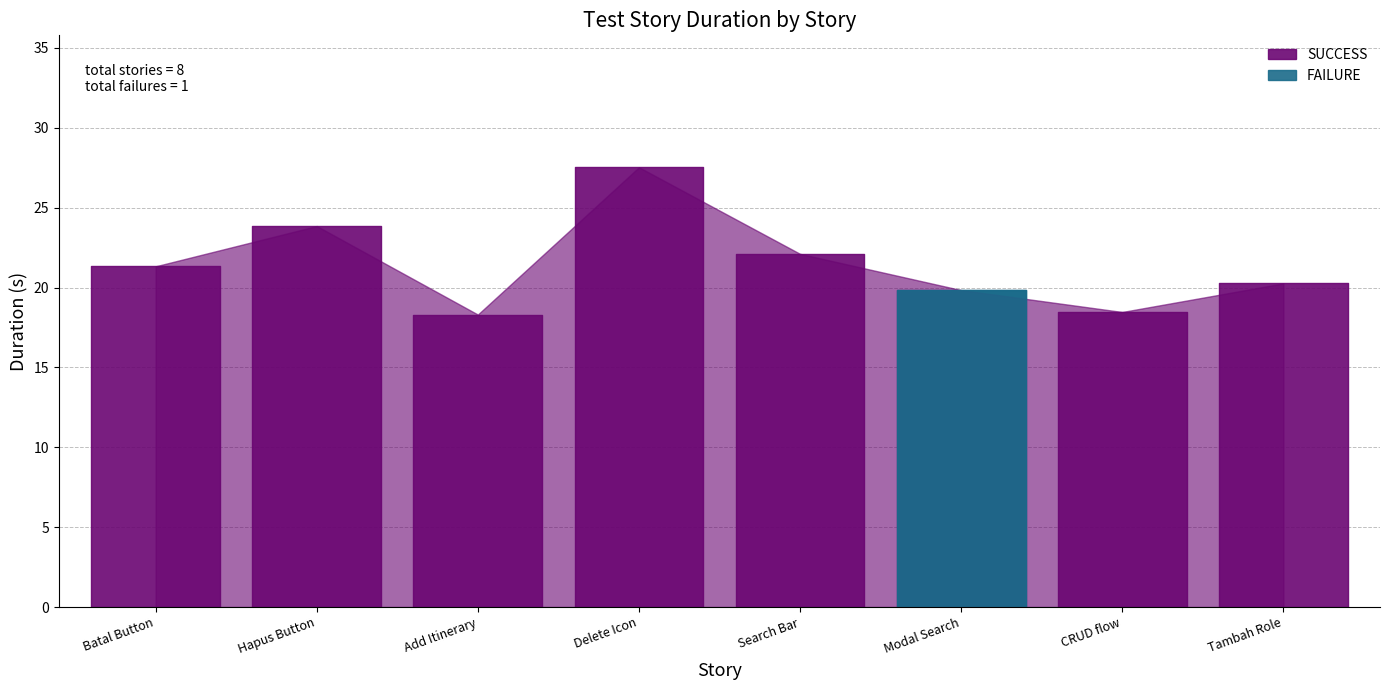

What is the smallest value displayed?

18.3